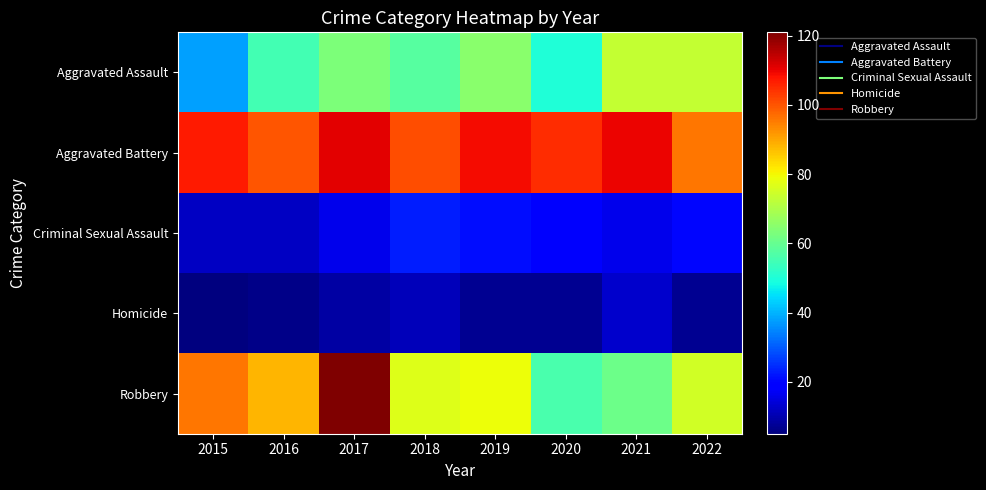

At which category is the sum across all series the highest?

2017